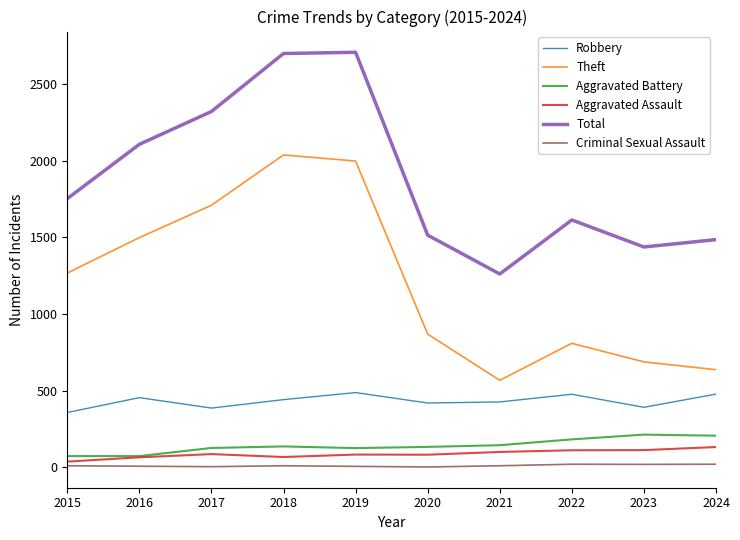

True or false: Criminal Sexual Assault and Theft cross at least once.

False